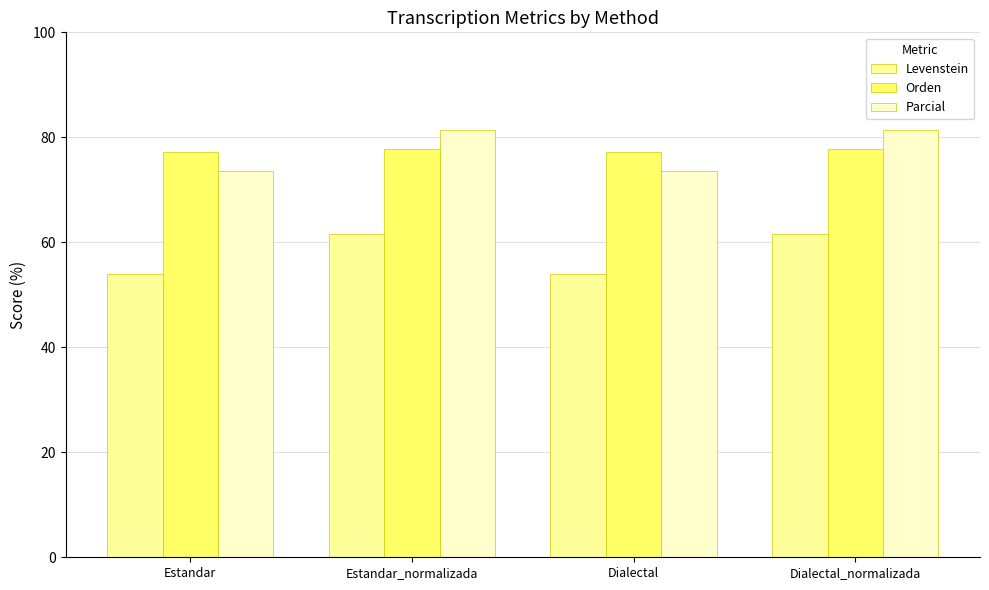

The value of Parcial at Estandar is 123.2. True or false?

False